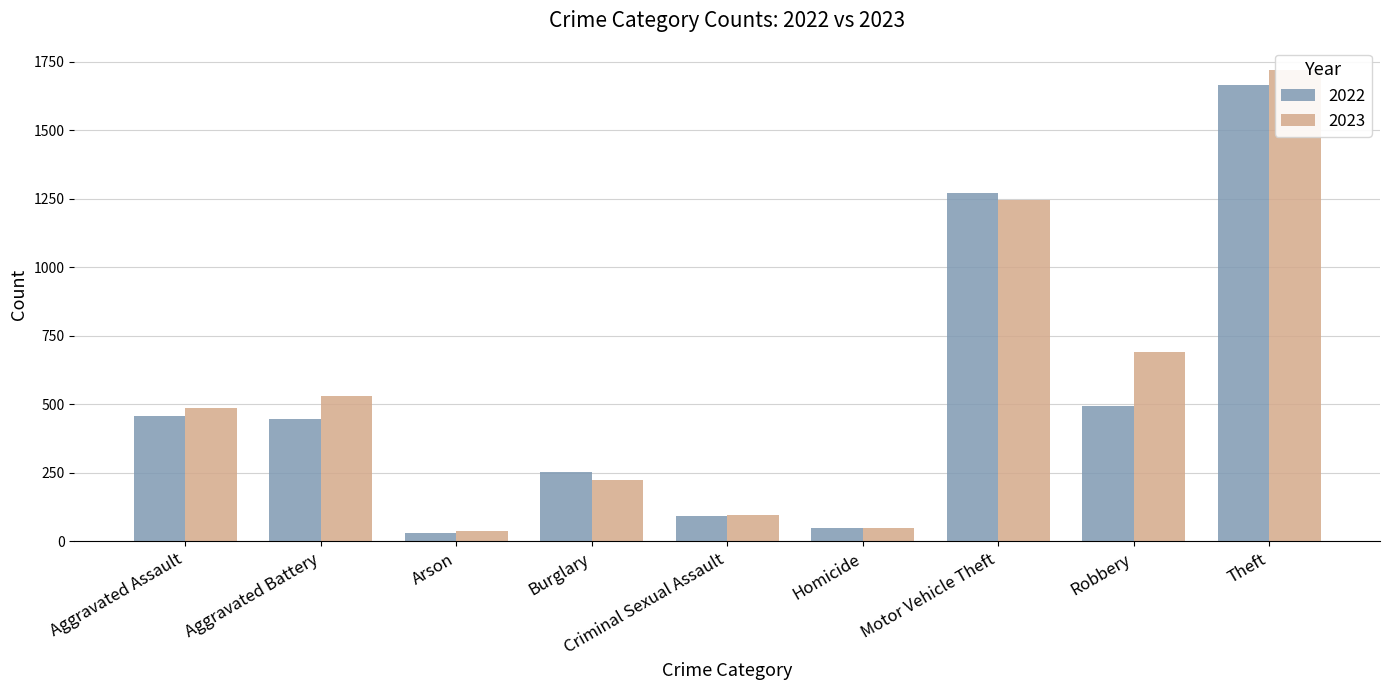

What is the difference between the highest and lowest values at Robbery?

195